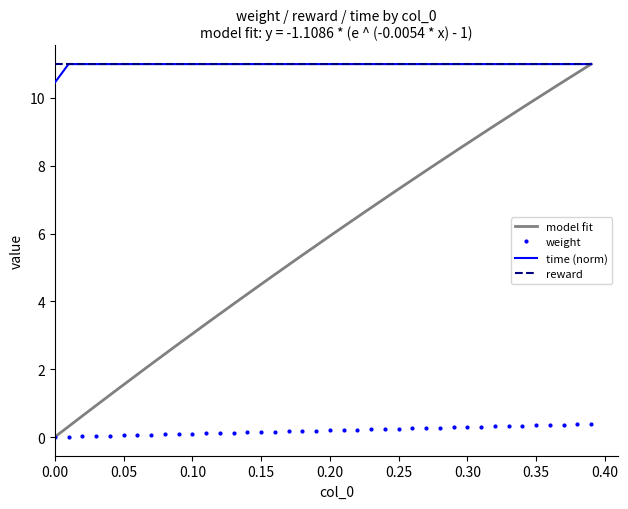

True or false: weight and time intersect in this chart.

False